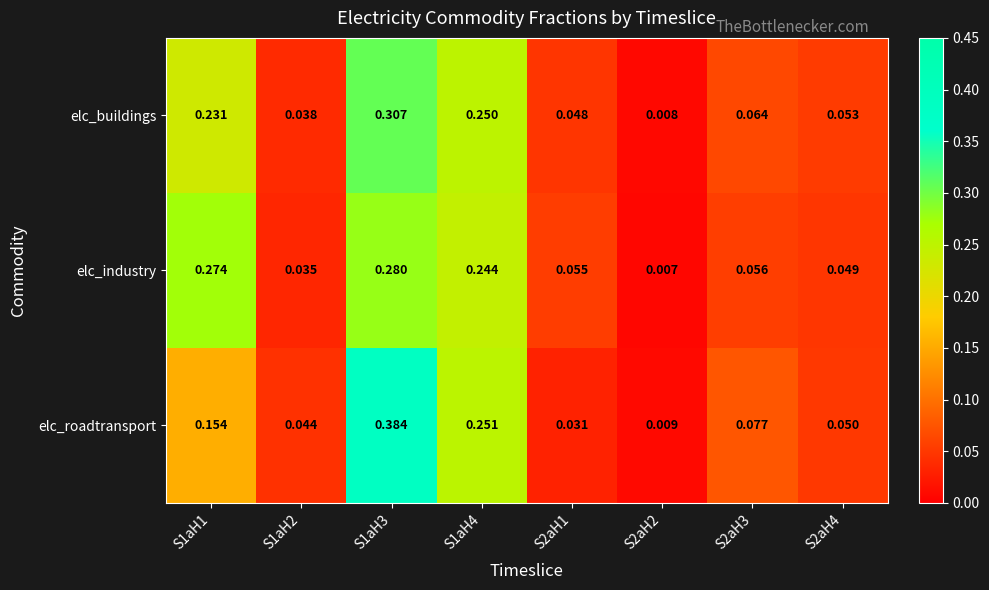

Rank the series at S2aH1 from lowest to highest value.

elc_roadtransport, elc_buildings, elc_industry